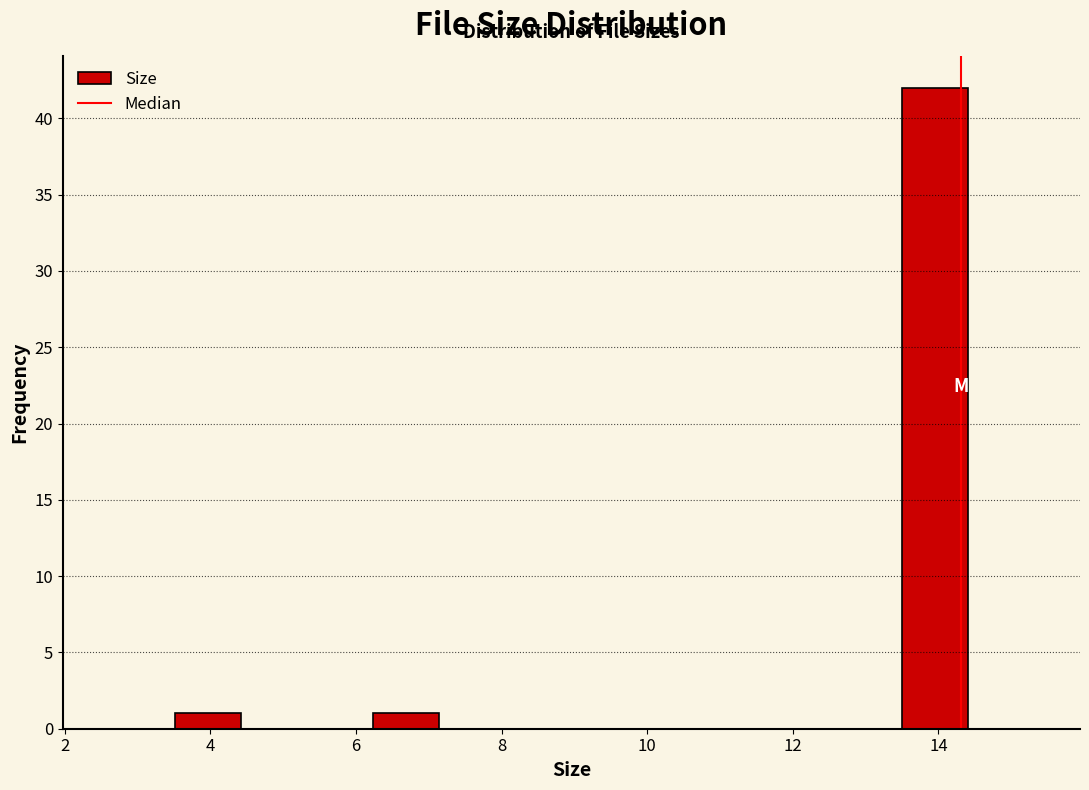

Reading left to right, list every bar in this chart as the range it spans on the x-axis followed by its height. Neither the bar edges nor the heights are printed on the chart, so give them approximately, as read against the axes.

2.6 to 3.6: 0
3.6 to 4.4: 1
4.4 to 5.4: 0
5.4 to 6.2: 0
6.2 to 7.2: 1
7.2 to 8.0: 0
8.0 to 9.0: 0
9.0 to 9.8: 0
9.8 to 10.8: 0
10.8 to 11.6: 0
11.6 to 12.6: 0
12.6 to 13.4: 0
13.4 to 14.4: 42
14.4 to 15.4: 0